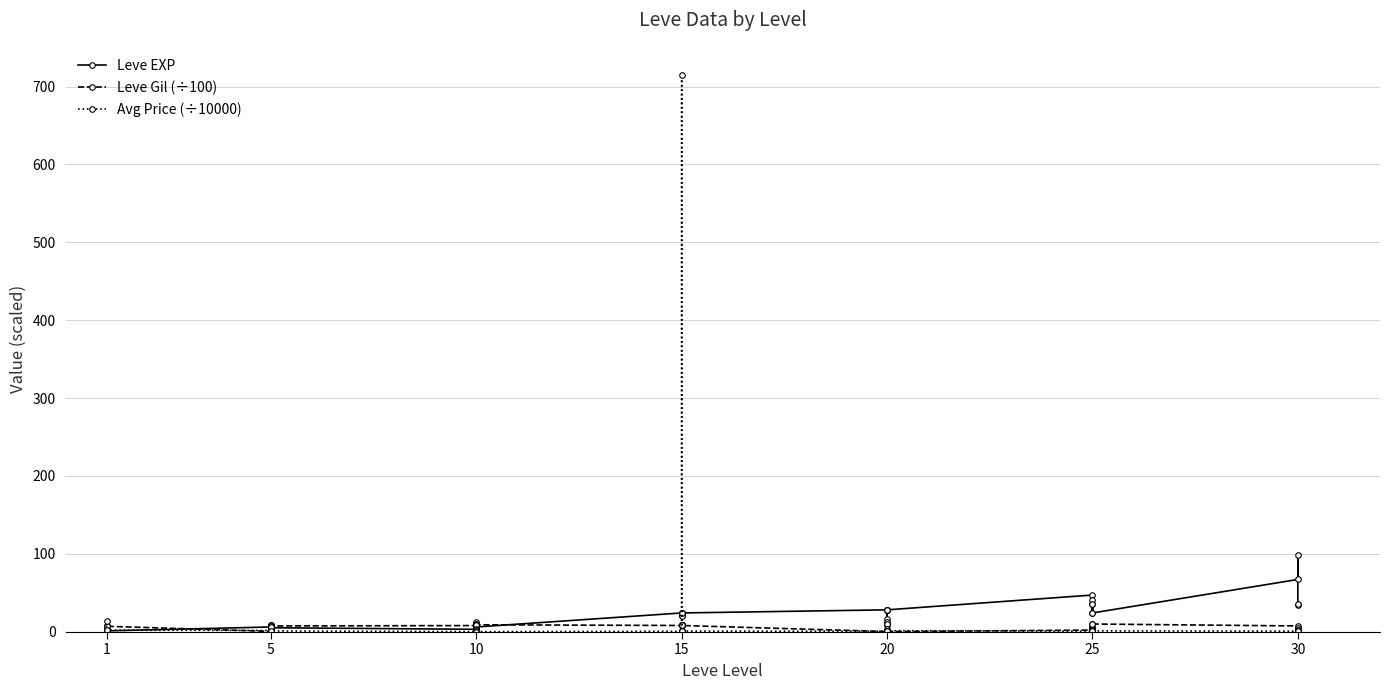

At which category does Leve Gil (÷100) reach its first local peak?

10